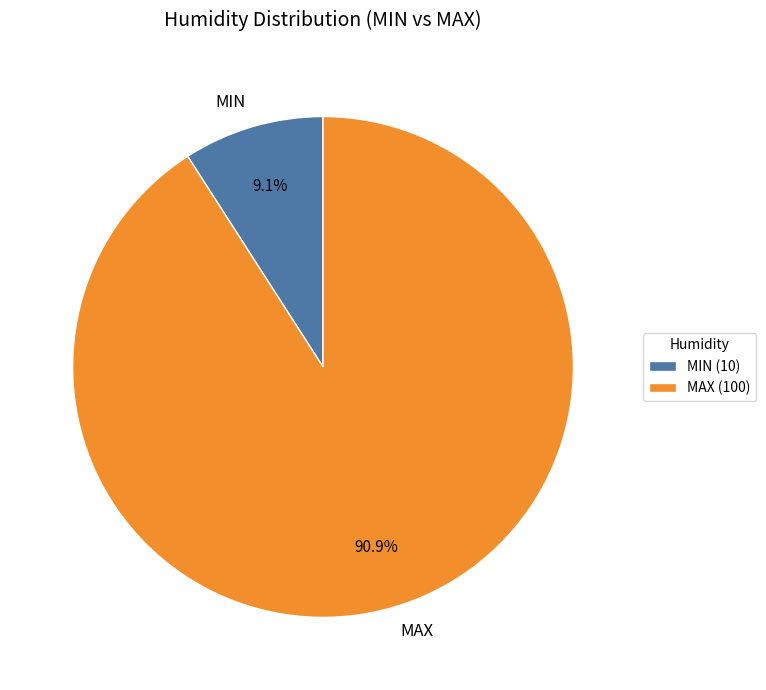

Approximately how many times larger is the value at MAX compared to MIN?

10.0